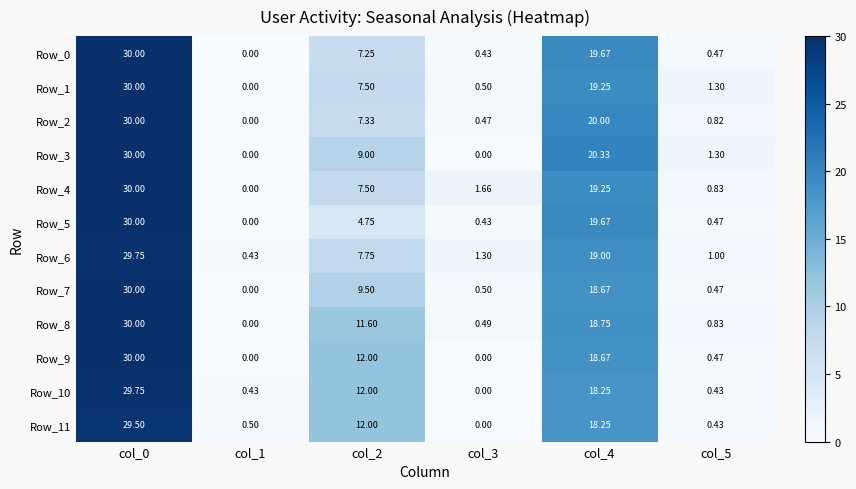

Is the value of Row_2 at col_3 greater than the value of Row_10 at col_4?

No